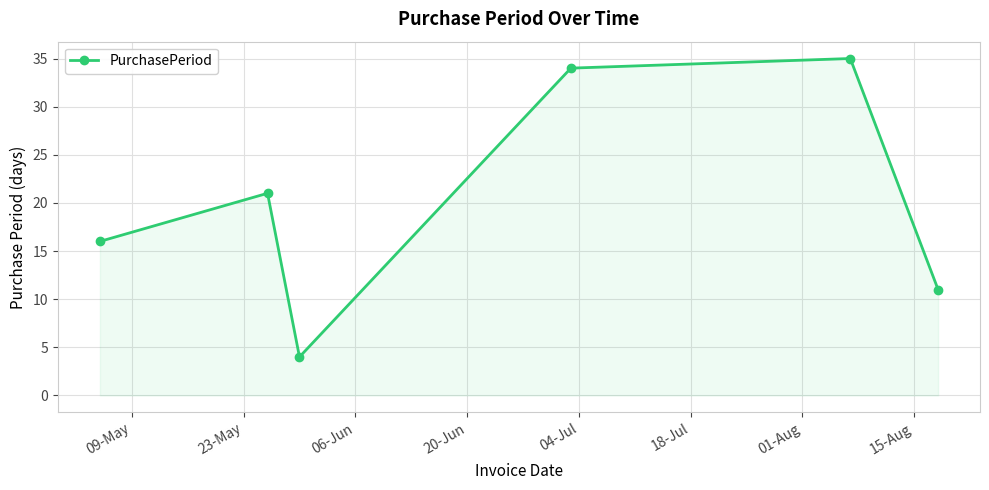

What is the value of the 3rd point from the left?

4